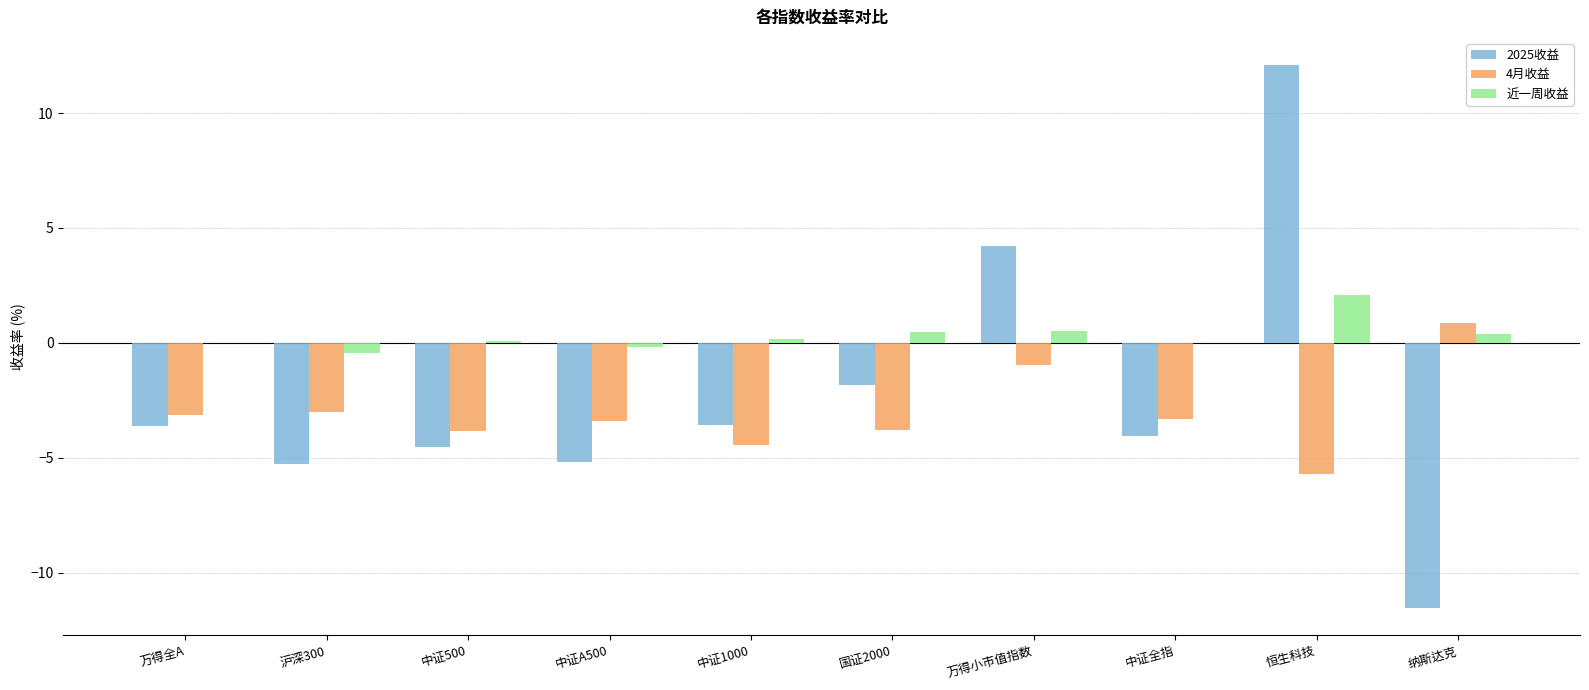

Which series has the largest total across all categories?

近一周收益